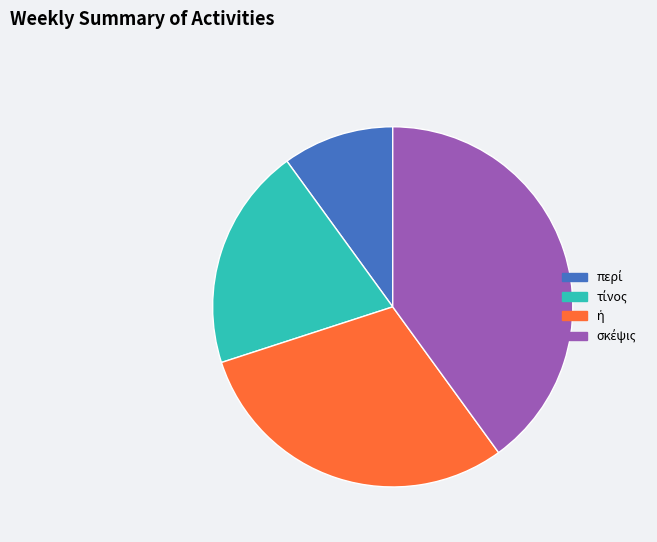

Is there any slice that represents more than half of the pie?

No